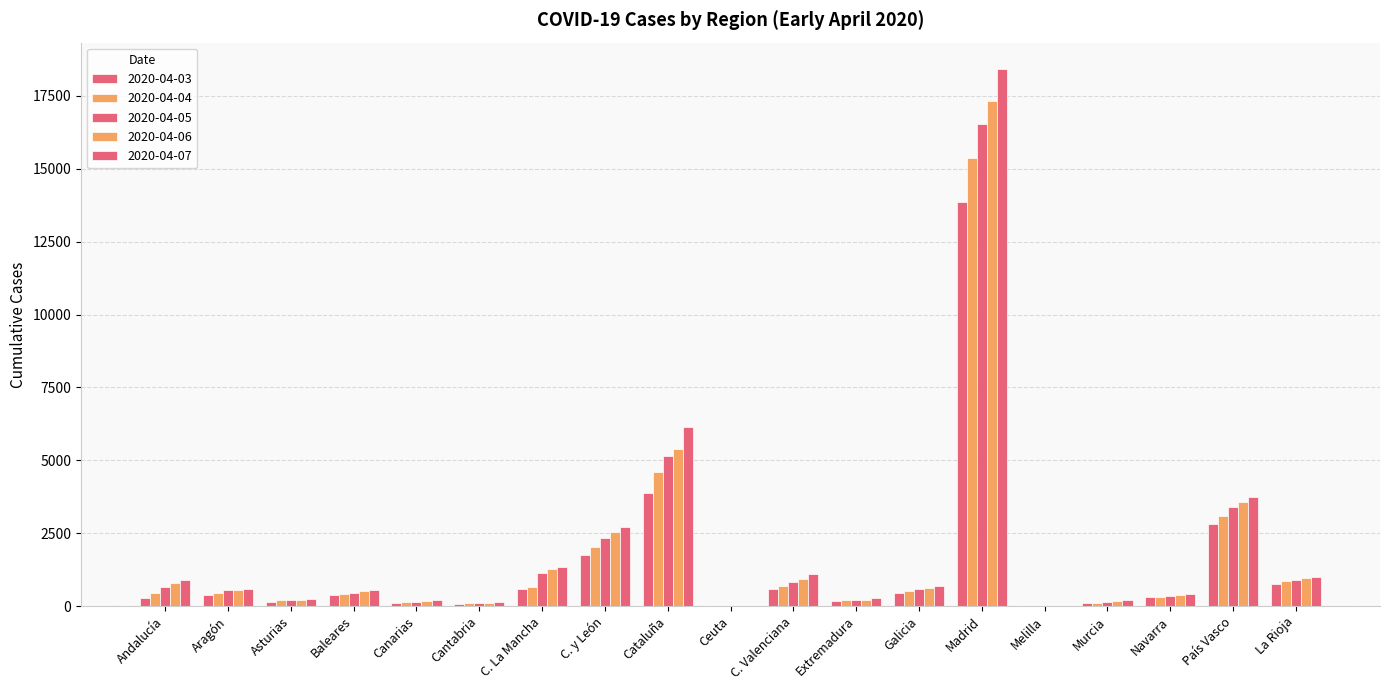

Which label corresponds to the largest value in the chart?

Madrid